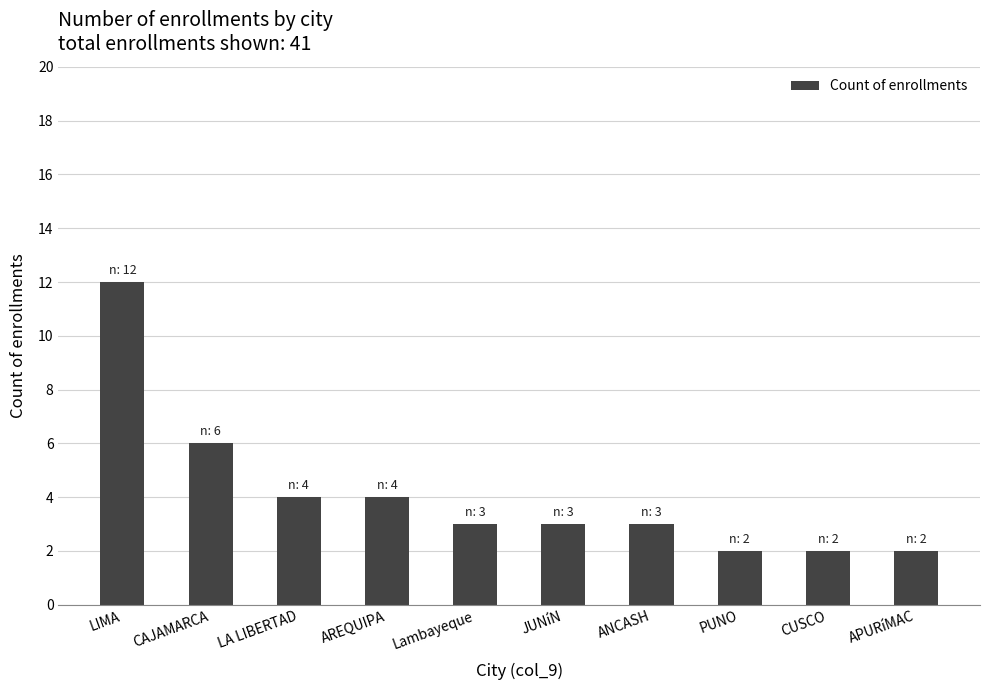

Reading left to right, extract all data points from this chart.

12	6	4	4	3	3	3	2	2	2